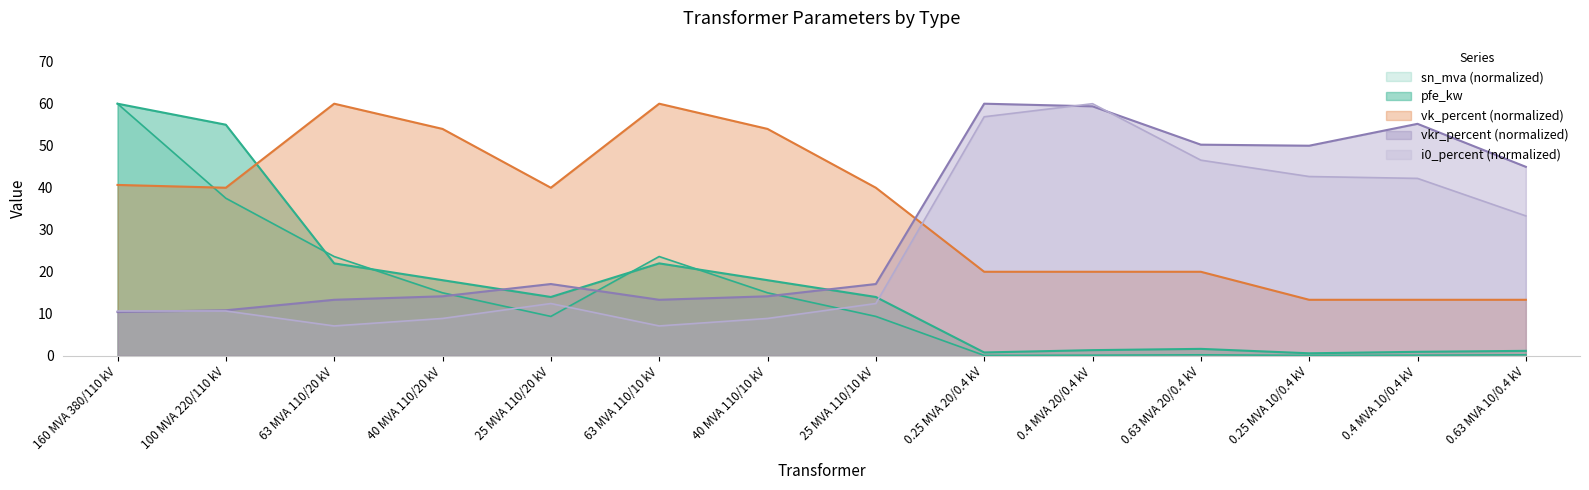

Where is the first local maximum for sn_mva?

63 MVA 110/10 kV